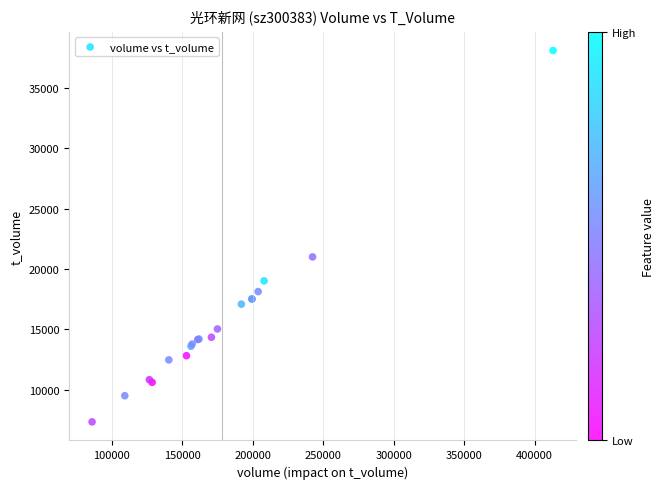

What Y value in the scatter plot is closest to 22716?

21000.7